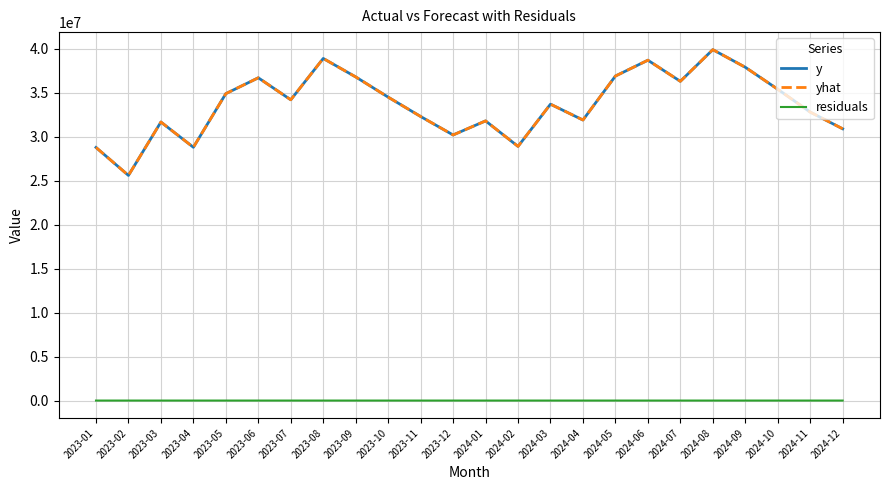

Which label corresponds to the largest value in the chart?

2024-08